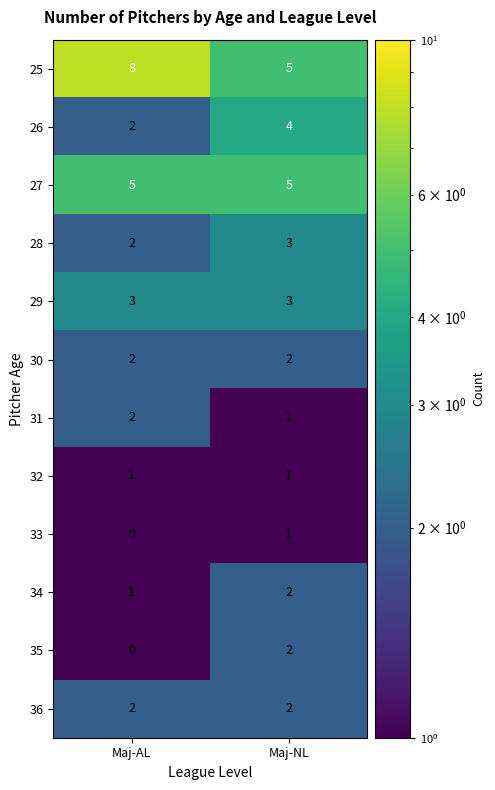

Which category has the highest value across all series?

Maj-AL